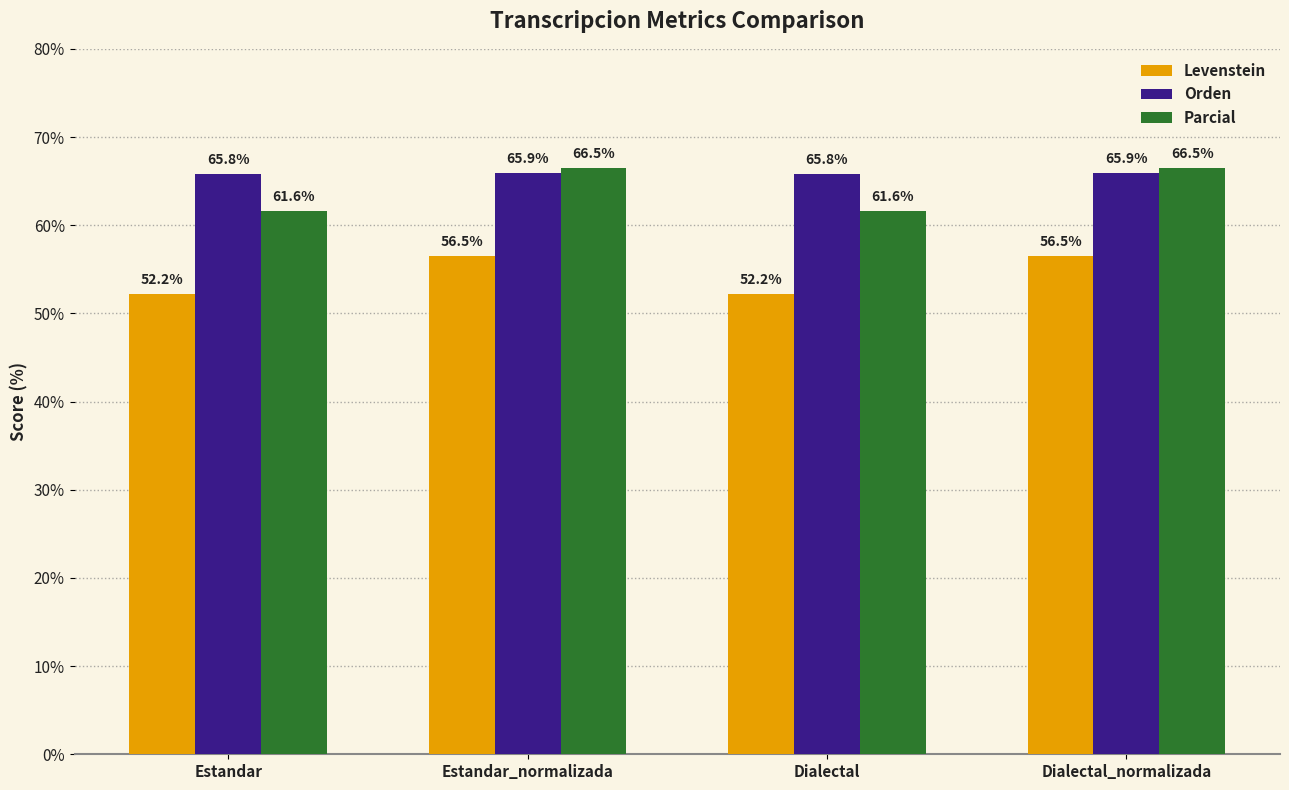

What is the value of the Levenstein bar at the 3rd from the left?

52.2